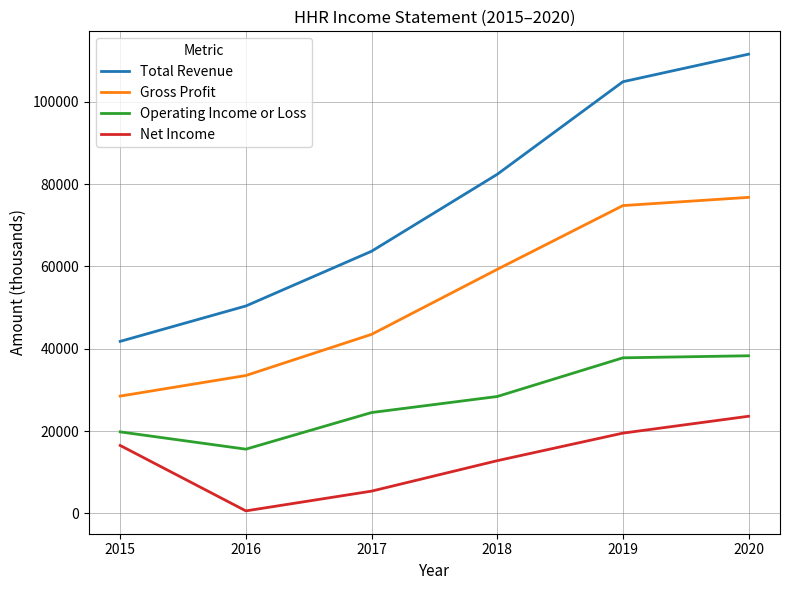

Reading right to left, extract all data points from this chart.

Total Revenue: 111600	104900	82400	63700	50400	41800
Gross Profit: 76800	74800	59300	43500	33500	28500
Operating Income or Loss: 38300	37800	28400	24500	15600	19800
Net Income: 23600	19500	12800	5400	600	16500